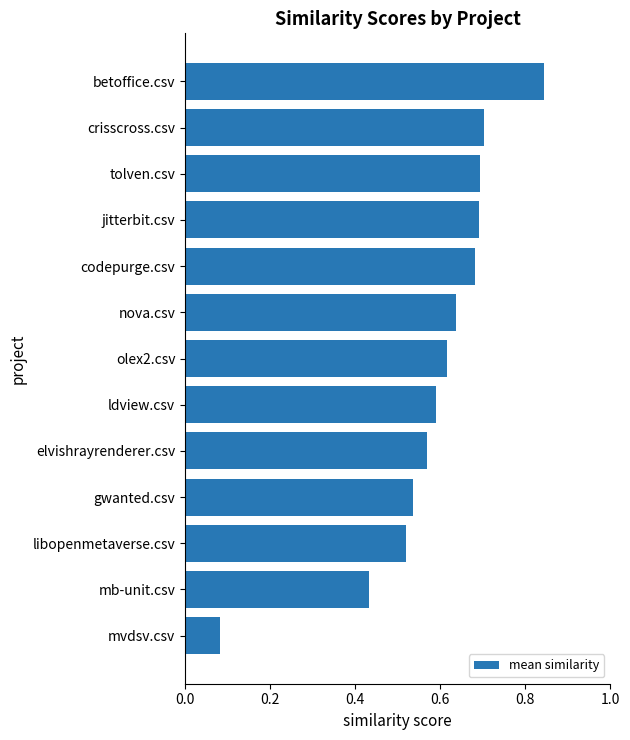

What is the label of the 8th bar from the bottom?

nova.csv